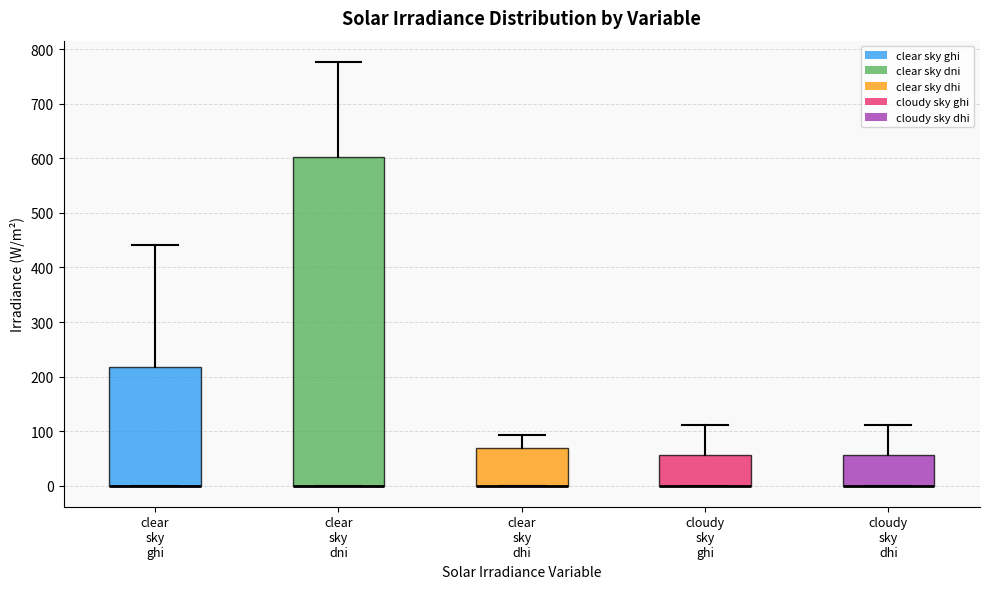

Reading left to right, transcribe this box plot: for each box, give where its median line is, the range the box spans, and where its two whiskers end, as read against the y-axis. The values are not printed on the chart, so give them approximately, as read against the axis.

clear sky ghi: median 0 (drawn on the box's lower edge), box 0 to 220, whiskers 0 to 440
clear sky dni: median 0 (drawn on the box's lower edge), box 0 to 600, whiskers 0 to 780
clear sky dhi: median 0 (drawn on the box's lower edge), box 0 to 70, whiskers 0 to 90
cloudy sky ghi: median 0 (drawn on the box's lower edge), box 0 to 60, whiskers 0 to 110
cloudy sky dhi: median 0 (drawn on the box's lower edge), box 0 to 60, whiskers 0 to 110